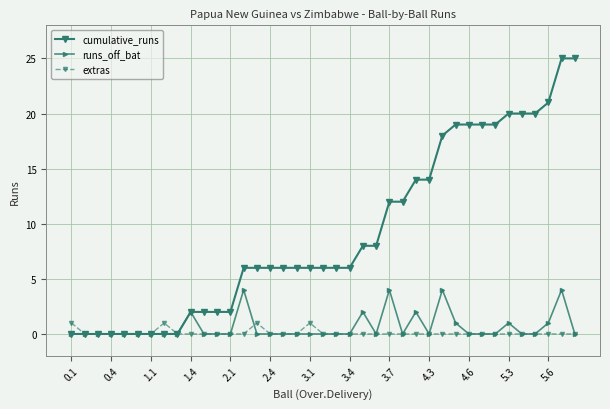

What is the greatest value displayed?

25